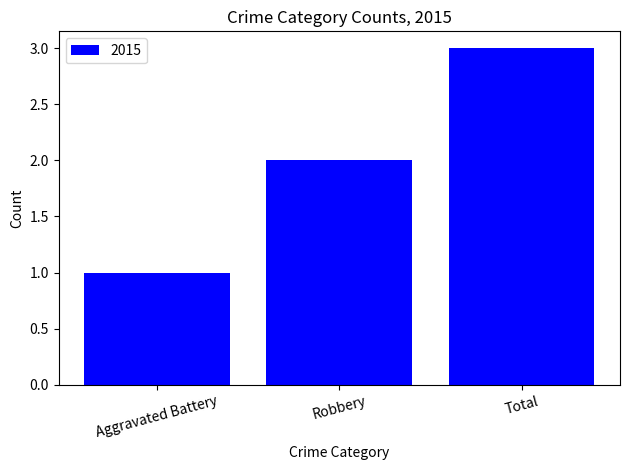

List the labels in order of value, smallest first.

Aggravated Battery, Robbery, Total